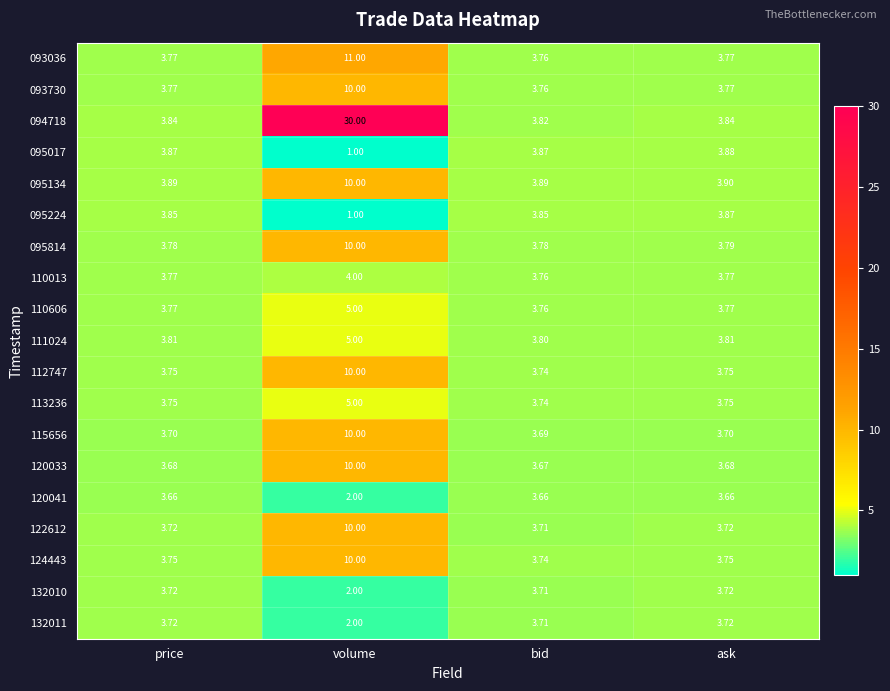

Which category has the lowest value in the 120033 series?

bid